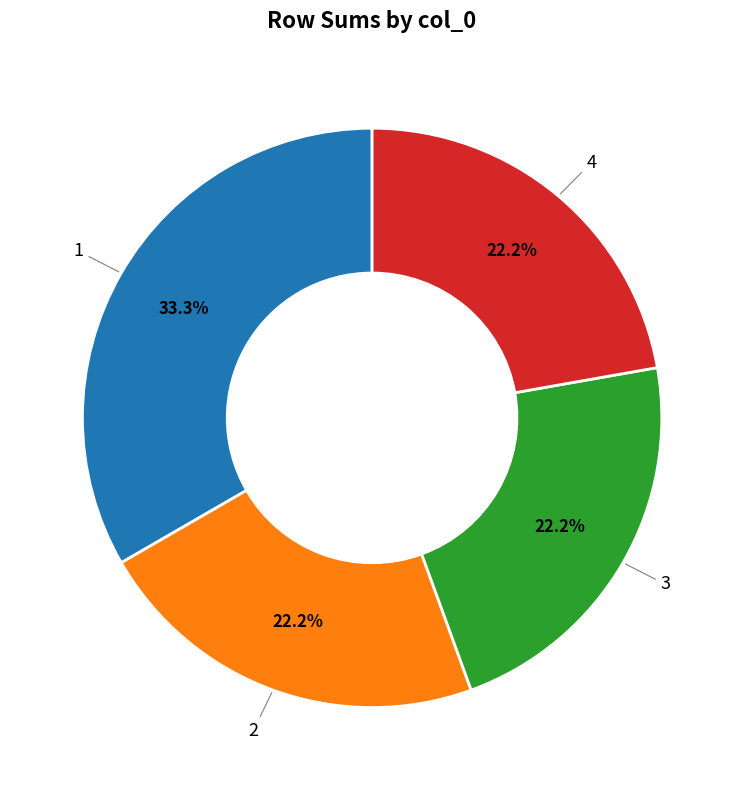

What percentage is NOT represented by 3?

77.8%